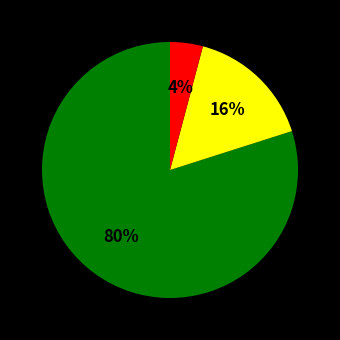

To the nearest percent, what is the average slice percentage?

33%